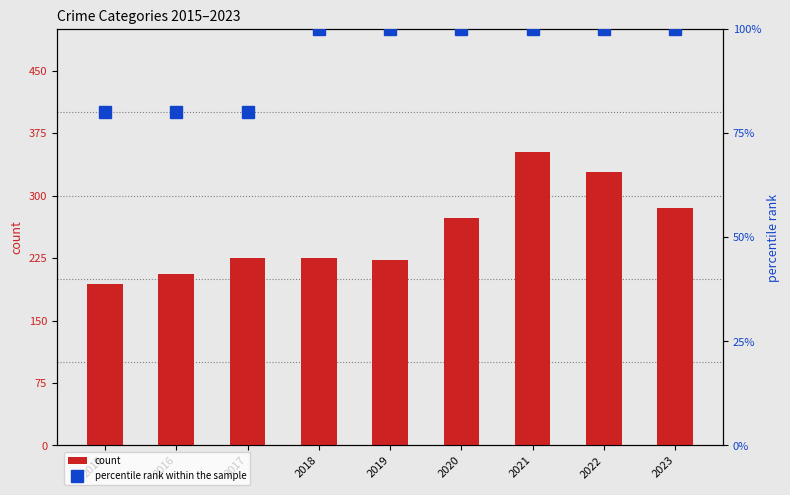

What are all the series names shown in the legend?

count, percentile rank within the sample